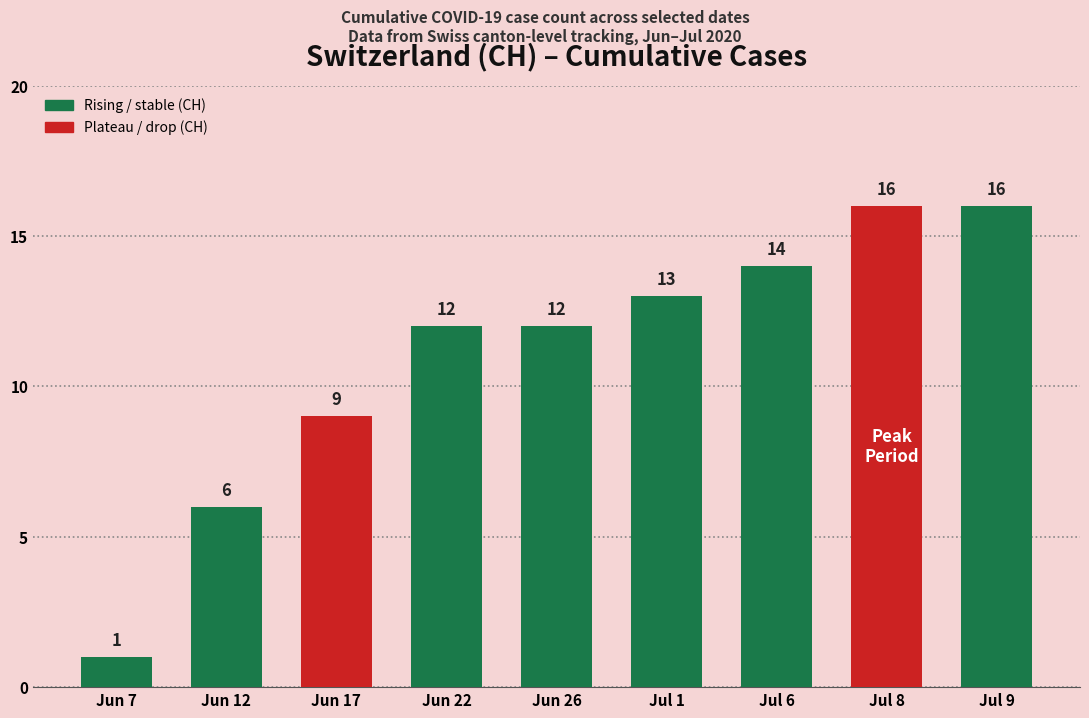

The value at Jun 12 is 10. True or false?

False